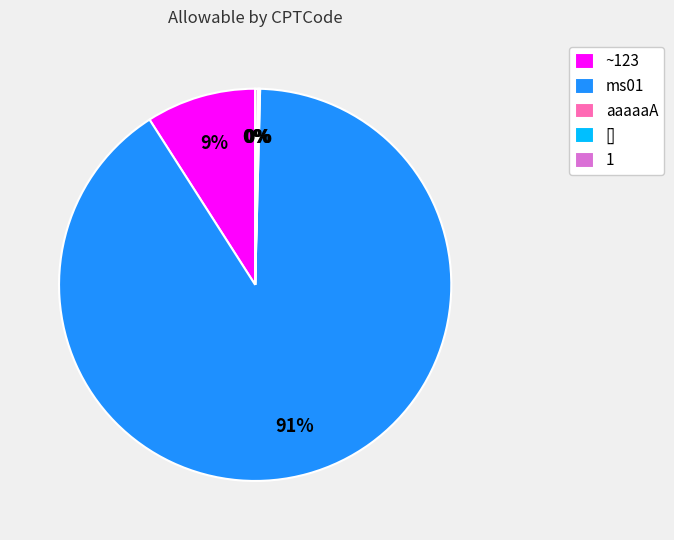

To the nearest percent, what is the average slice percentage?

20%